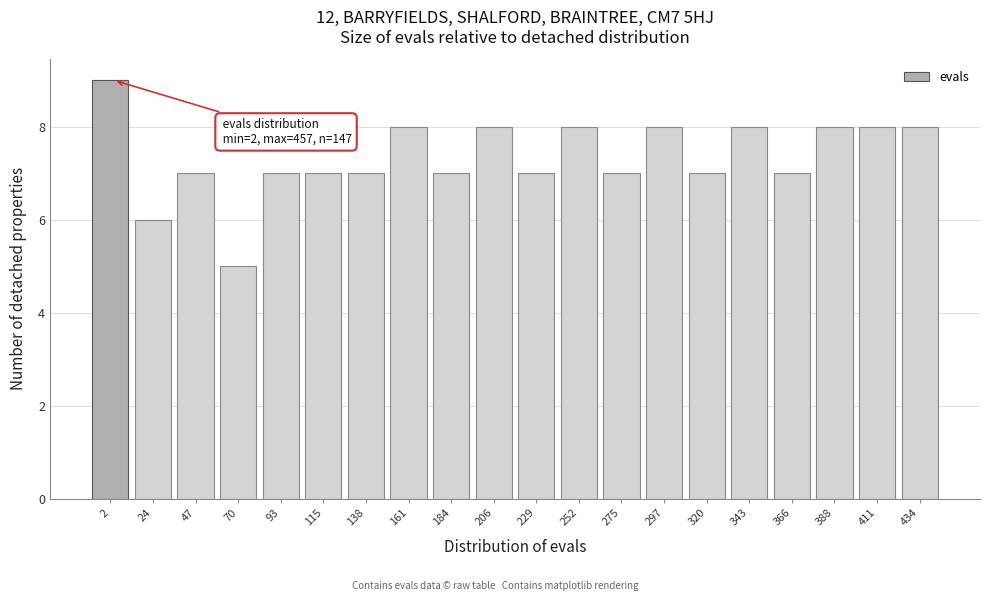

Reading left to right, extract all data points from this chart.

2=9	24=6	47=7	70=5	93=7	115=7	138=7	161=8	184=7	206=8	229=7	252=8	275=7	297=8	320=7	343=8	366=7	388=8	411=8	434=8